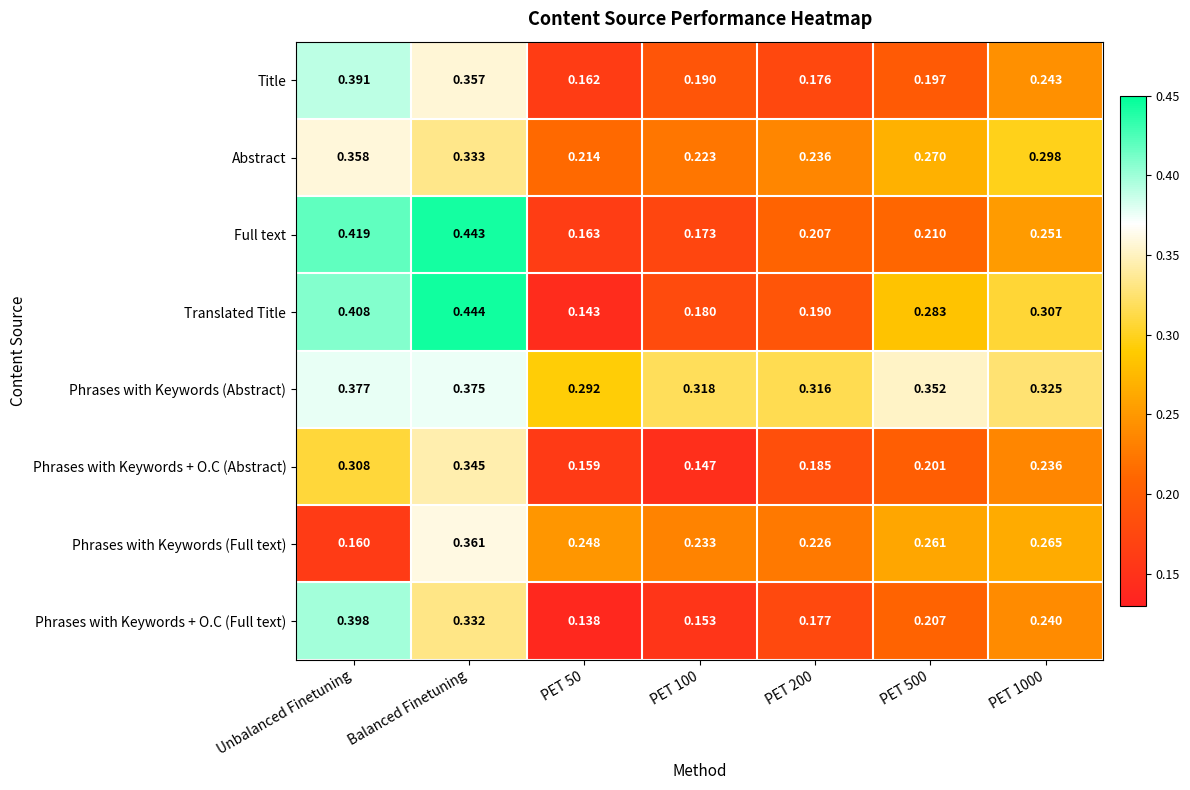

Which series has the largest total across all categories?

Phrases with Keywords (Abstract)